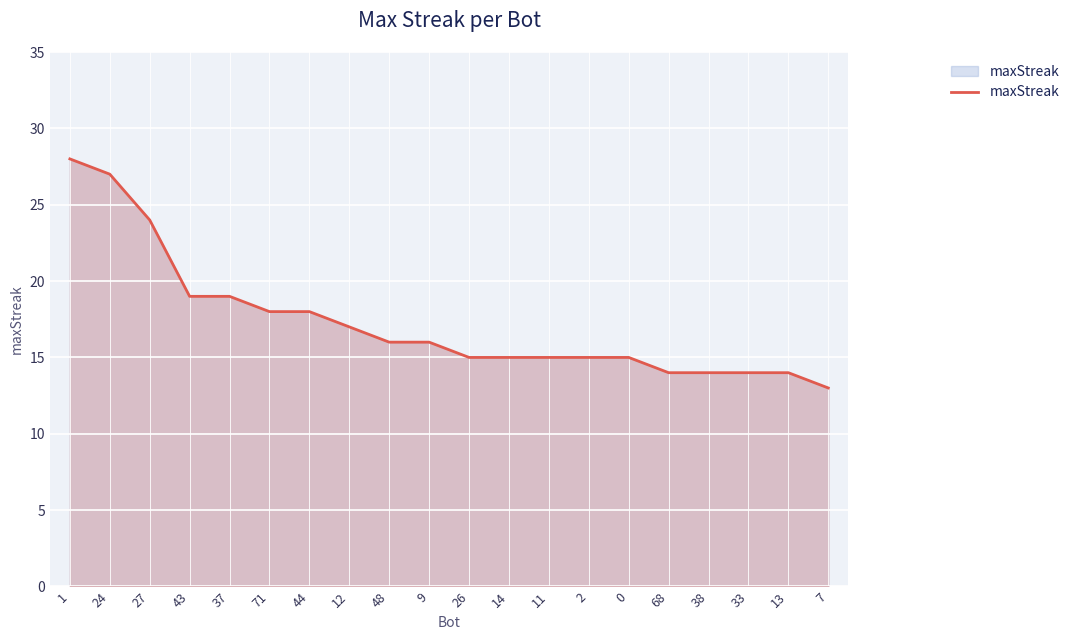

How many series are shown in this chart?

1